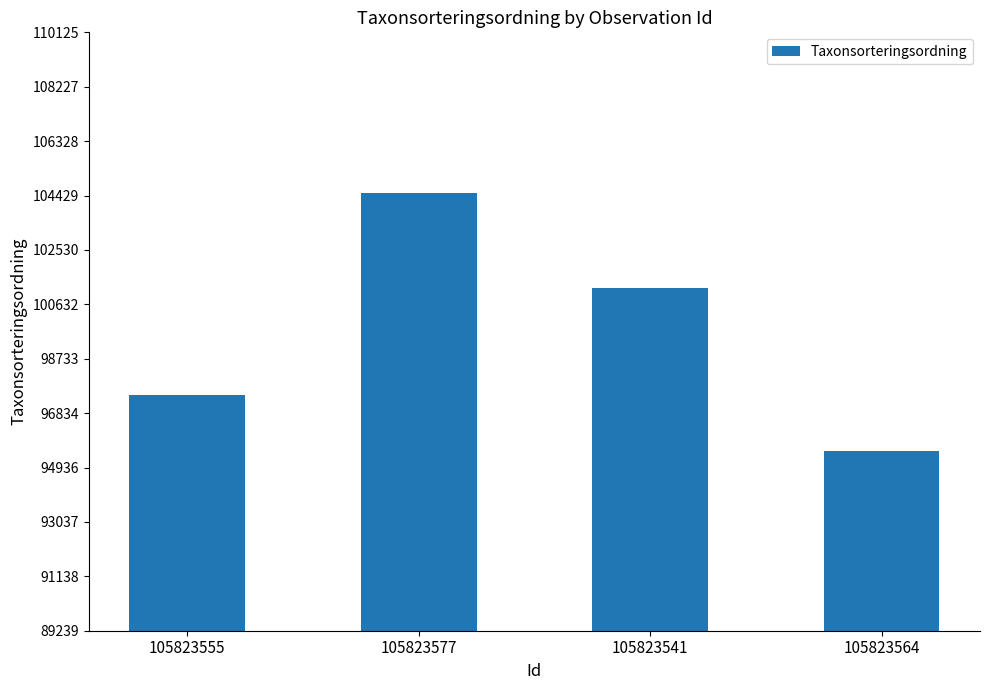

How many categories are shown in the chart?

4